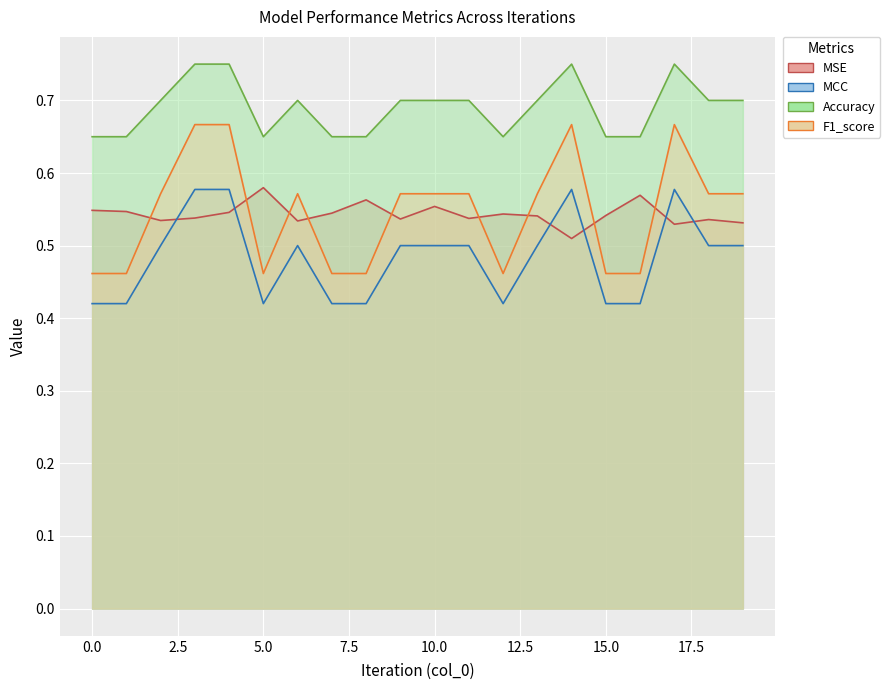

What is the difference between the highest and lowest values at 4?

0.2